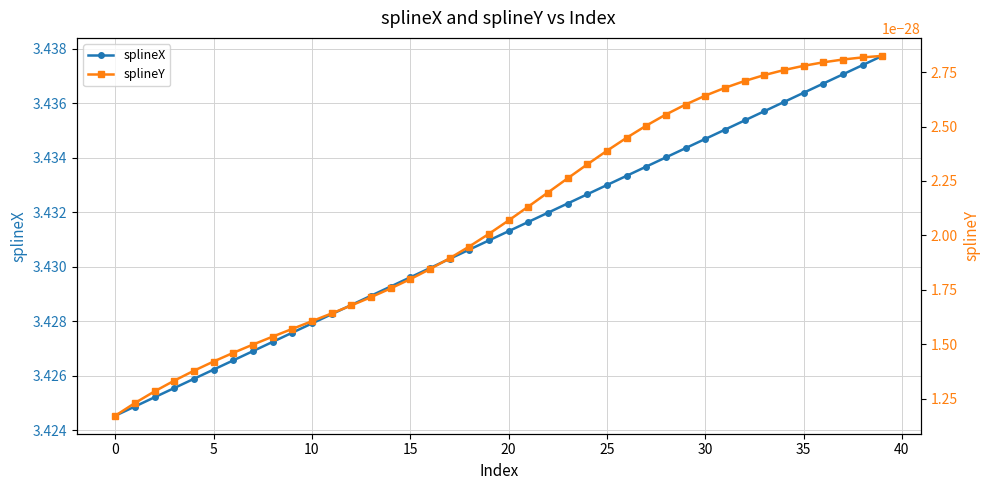

True or false: splineX has more than 0 points higher than both neighbors.

False